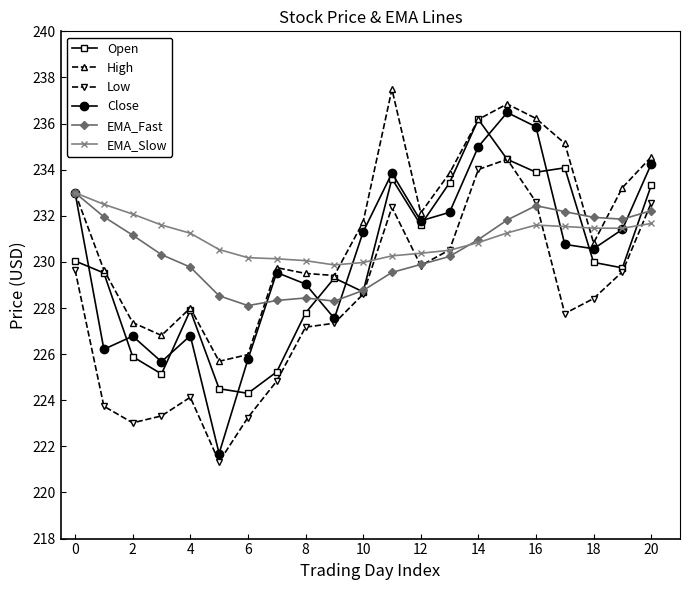

Which series has the widest spread of values?

Close